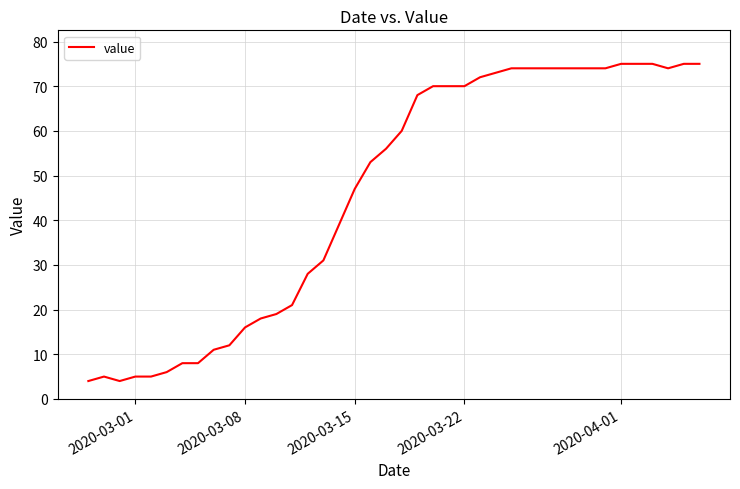

What is the smallest value displayed?

4